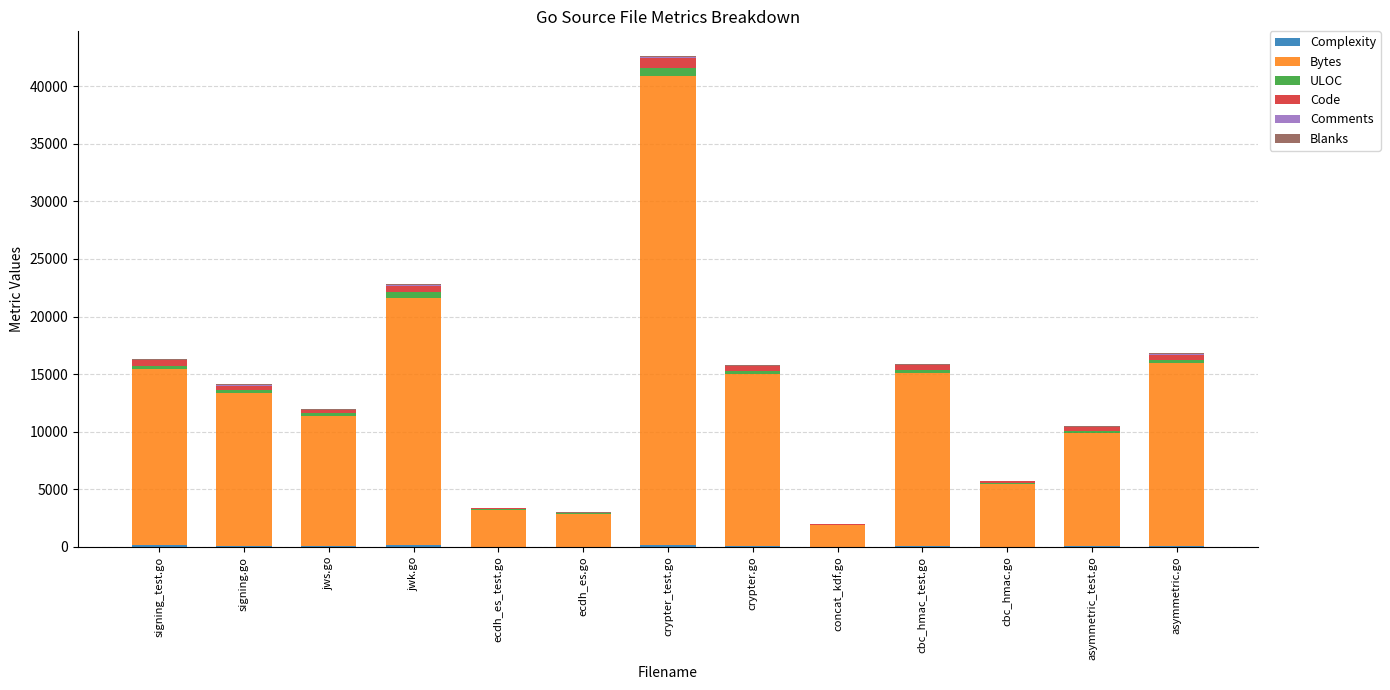

At which category is the sum across all series the highest?

crypter_test.go